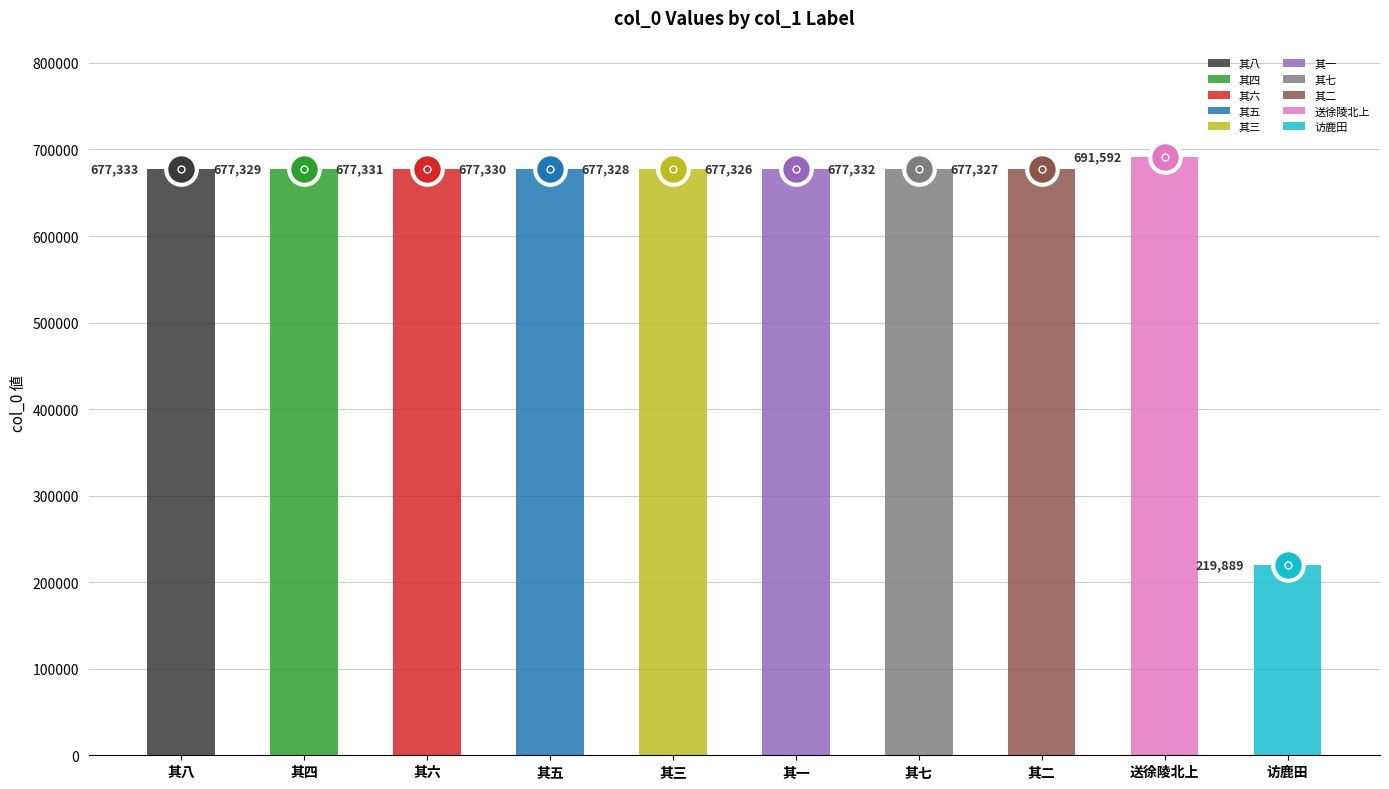

What is the approximate value at 送徐陵如朱尔凝北上 其二?

677327